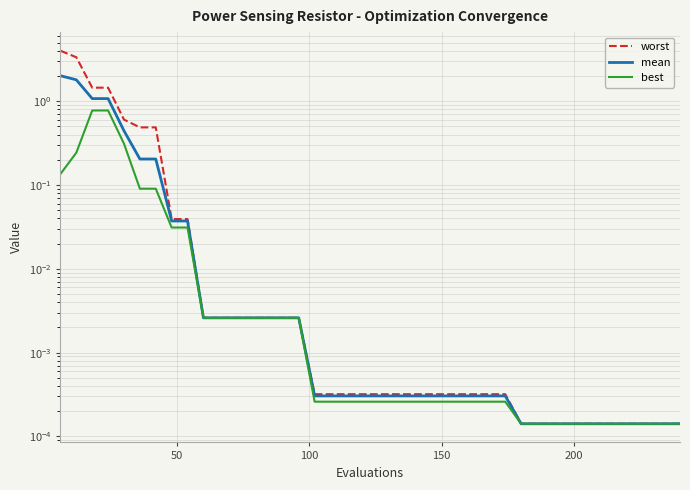

True or false: best has a value of 0.0 at 32.

False